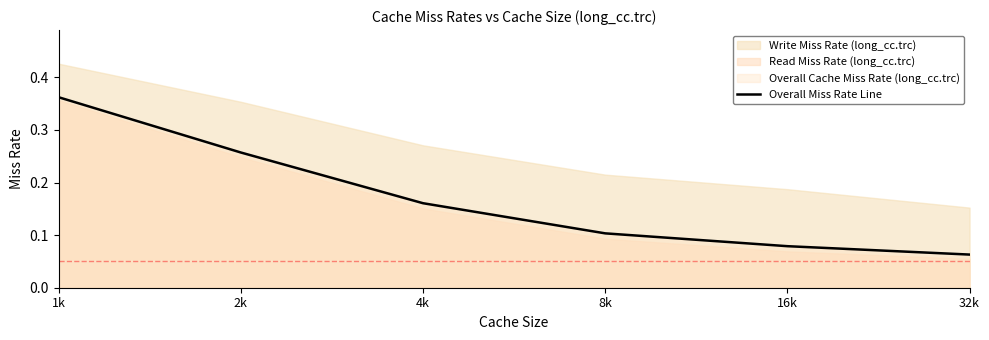

Which category has the highest value across all series?

1k